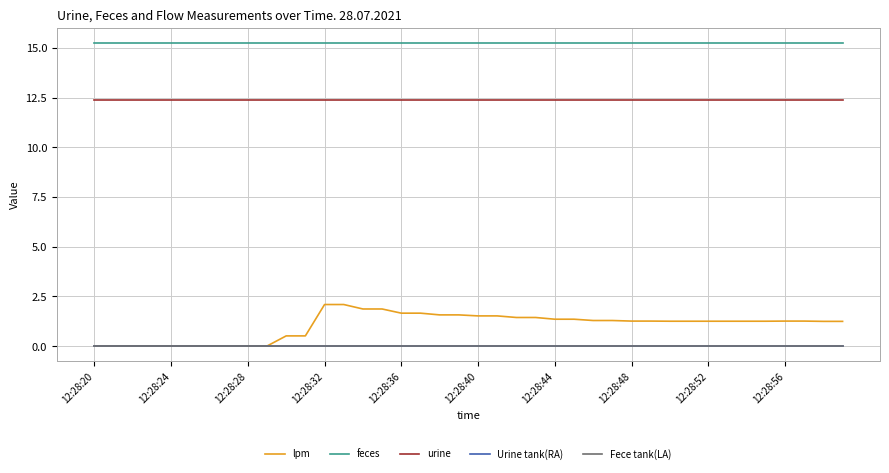

True or false: Urine tank(RA) and urine intersect in this chart.

False